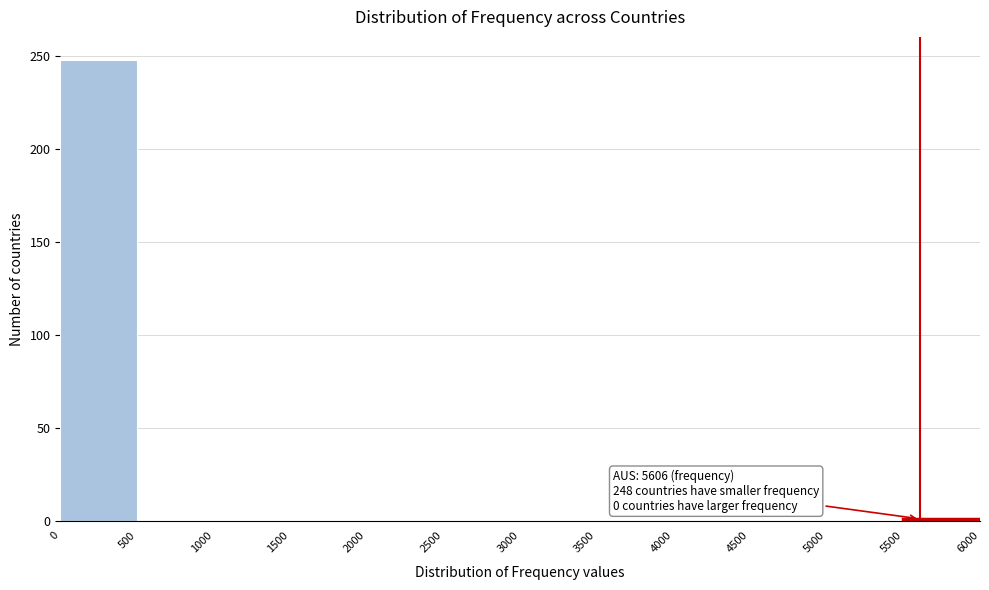

Over which range of the x-axis is the bar tallest?

0 to 500